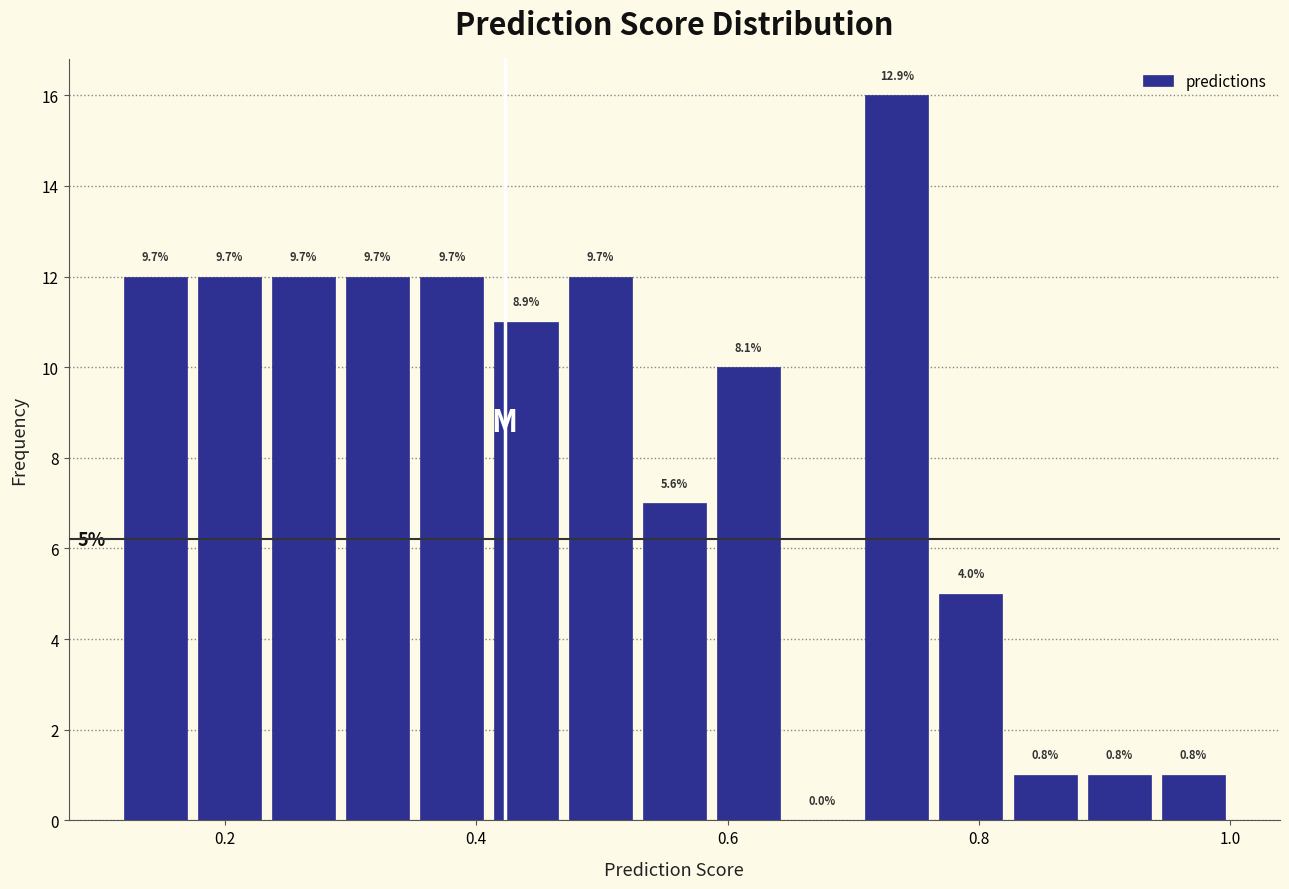

Read against the x-axis, roughly where is the centre of the tallest bar?

0.74